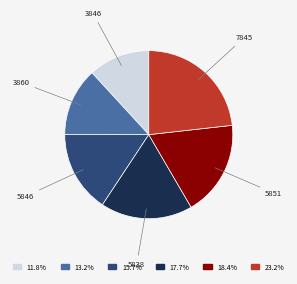

How many slices are in this pie chart?

6